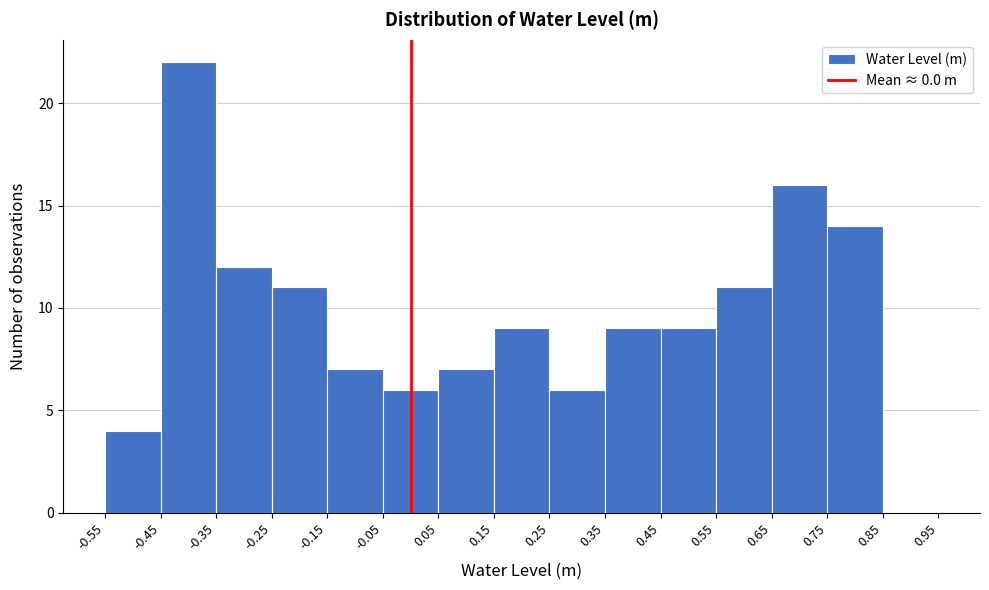

Over which range of the x-axis is the bar tallest?

-0.45 to -0.35